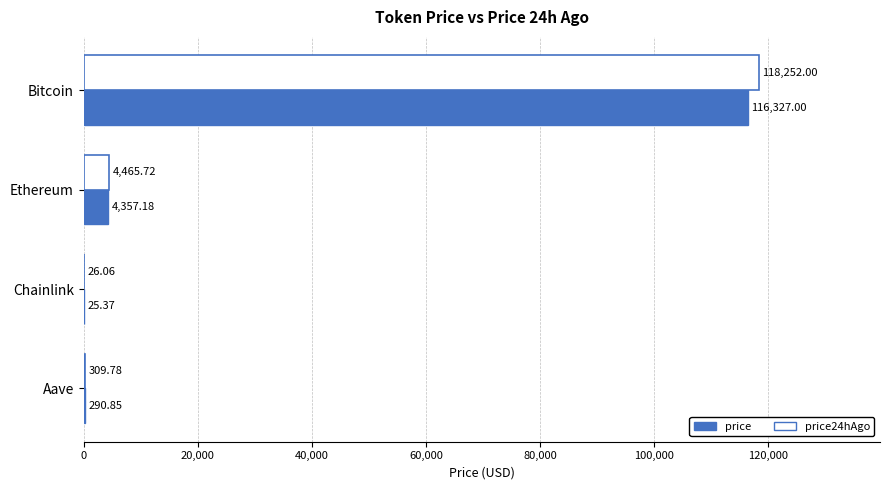

Which series has the largest total across all categories?

price24hAgo